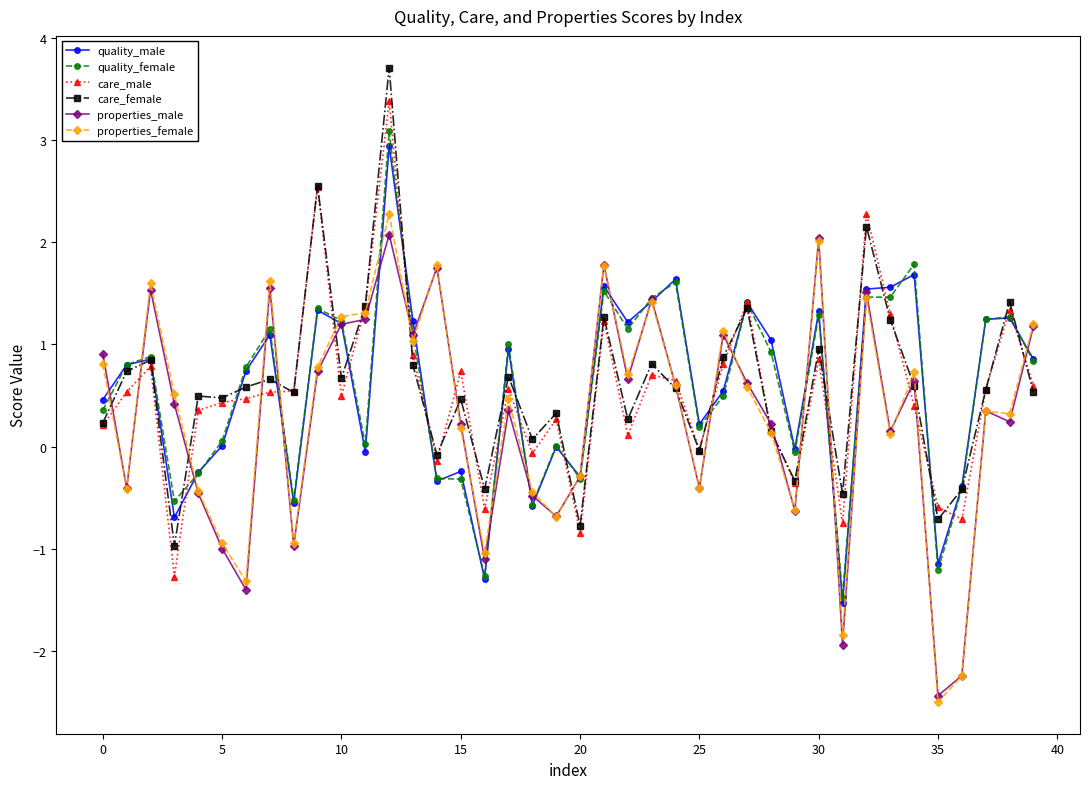

What is the smallest value displayed?

-2.5